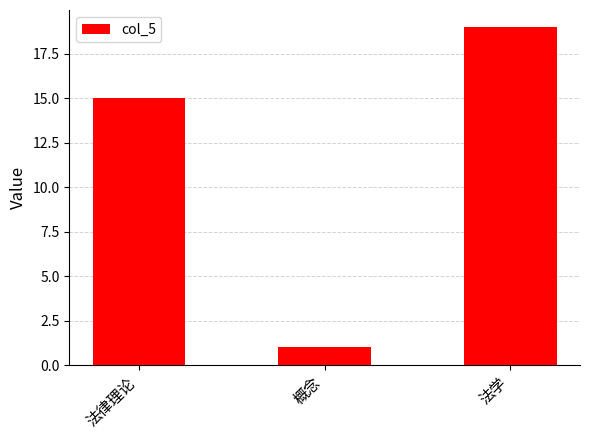

What is the value of the 3rd bar from the left?

19